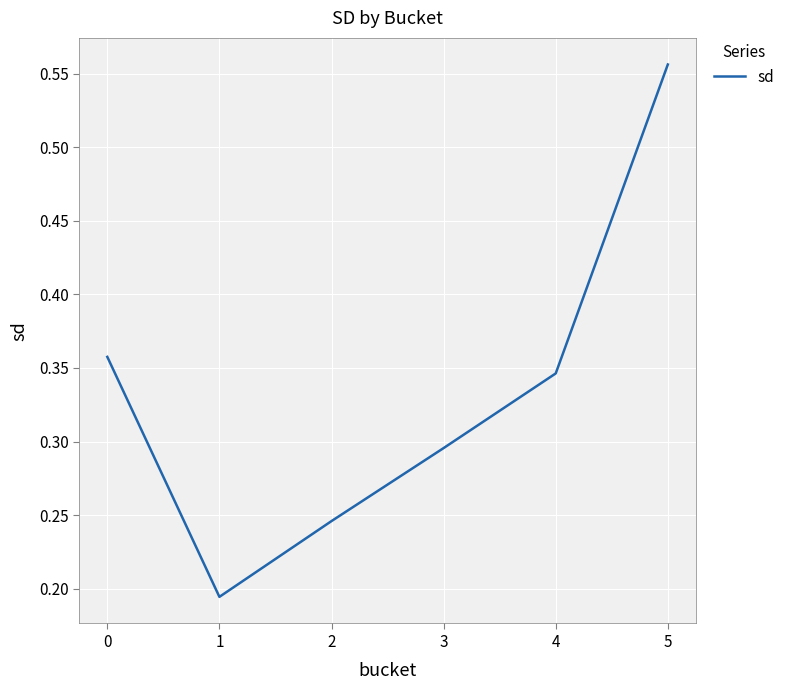

Does the chart display data point markers on the line(s)?

No